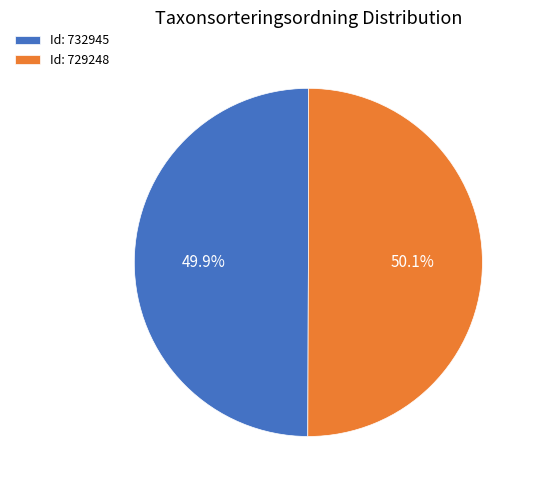

Do Id: 732945 and Id: 729248 together represent more than half of the pie?

Yes